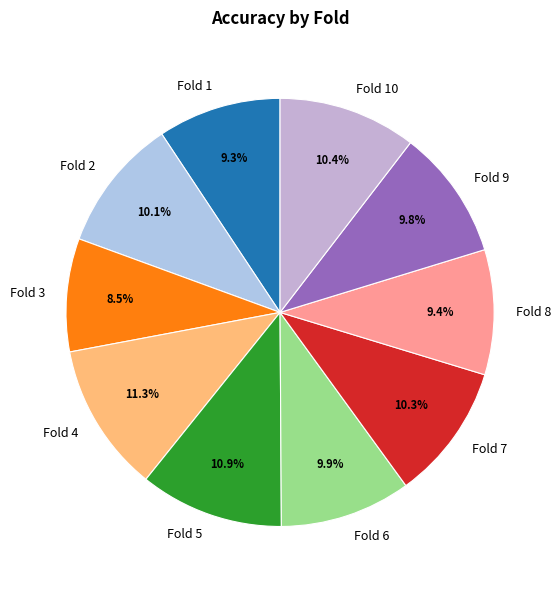

What is the smallest slice in the pie chart?

Fold 3